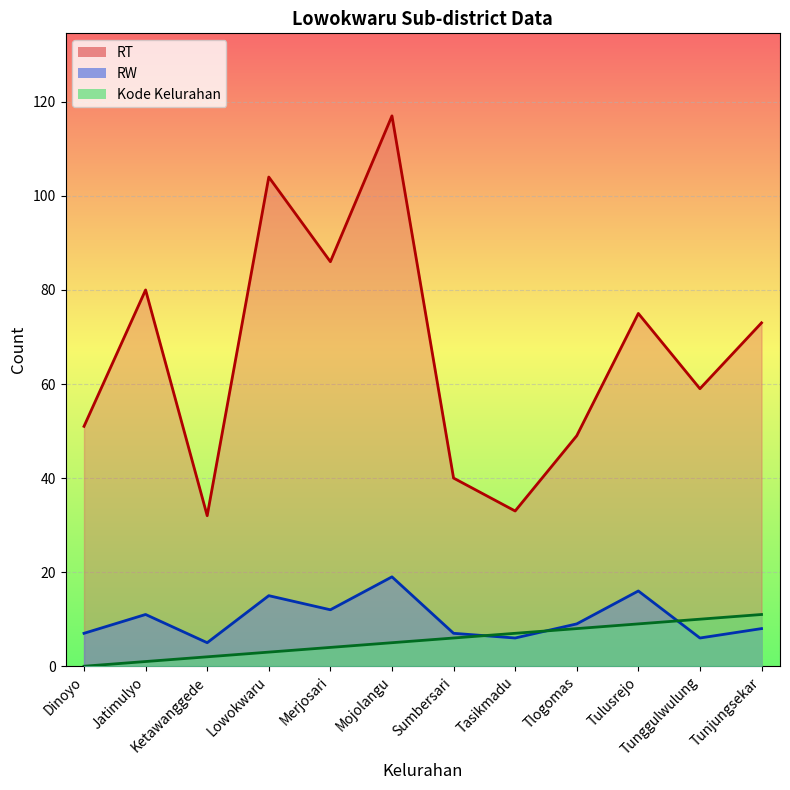

What is the sum of the RW values at Merjosari and Mojolangu?

31